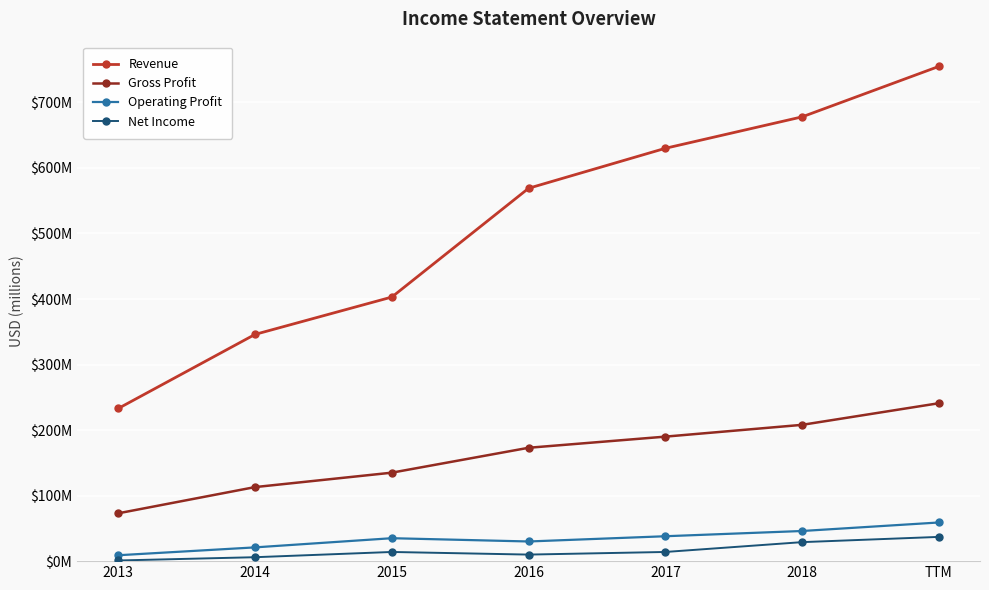

What is the difference between the maximum and minimum values in the Operating Profit series?

50